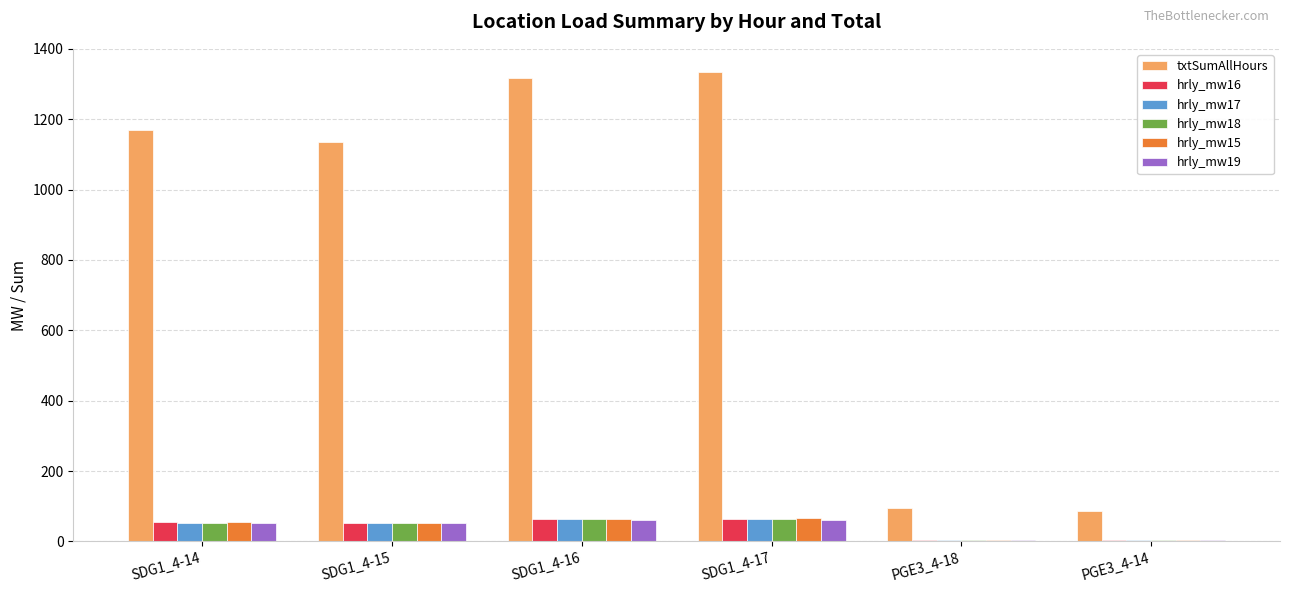

Which series has the largest total across all categories?

txtSumAllHours